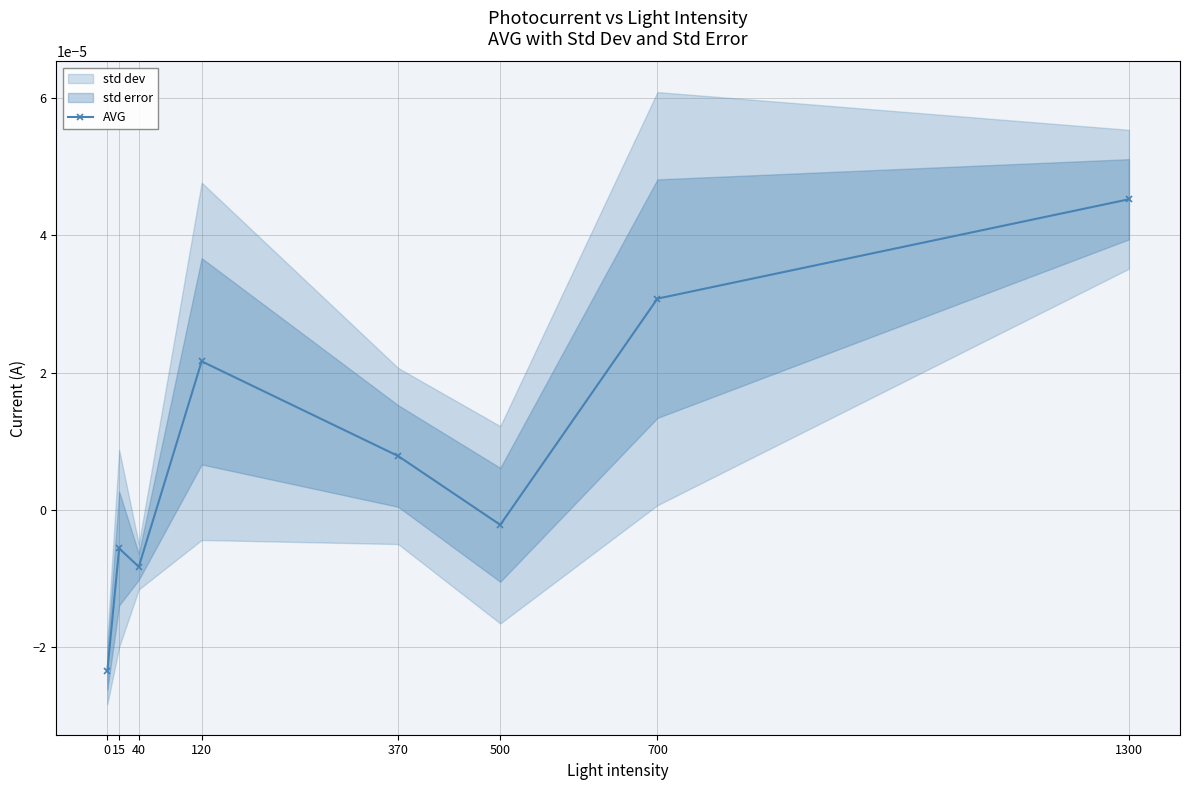

True or false: the data shows 0.0 at 120.

False